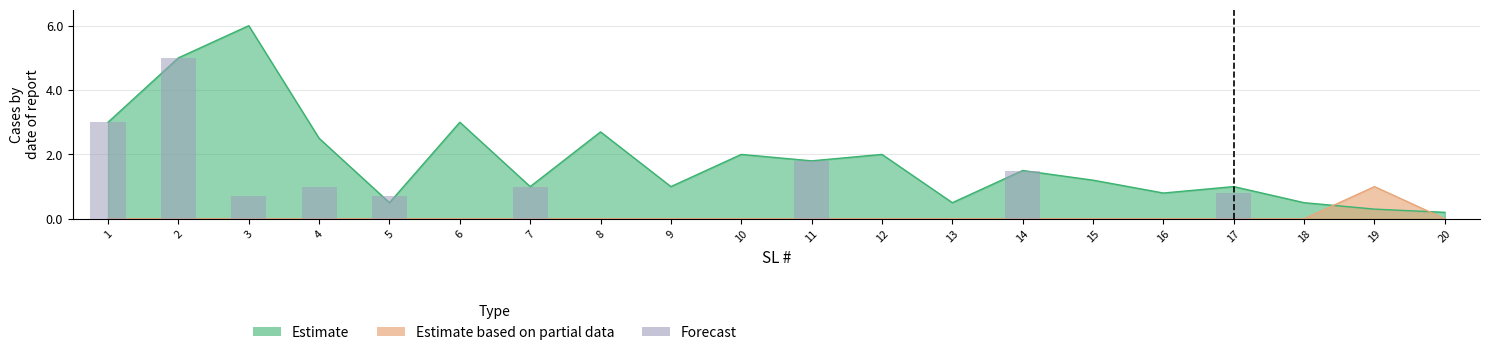

List the labels in order of value, smallest first.

6, 8, 9, 10, 12, 13, 15, 16, 18, 19, 20, 3, 5, 17, 4, 7, 14, 11, 1, 2